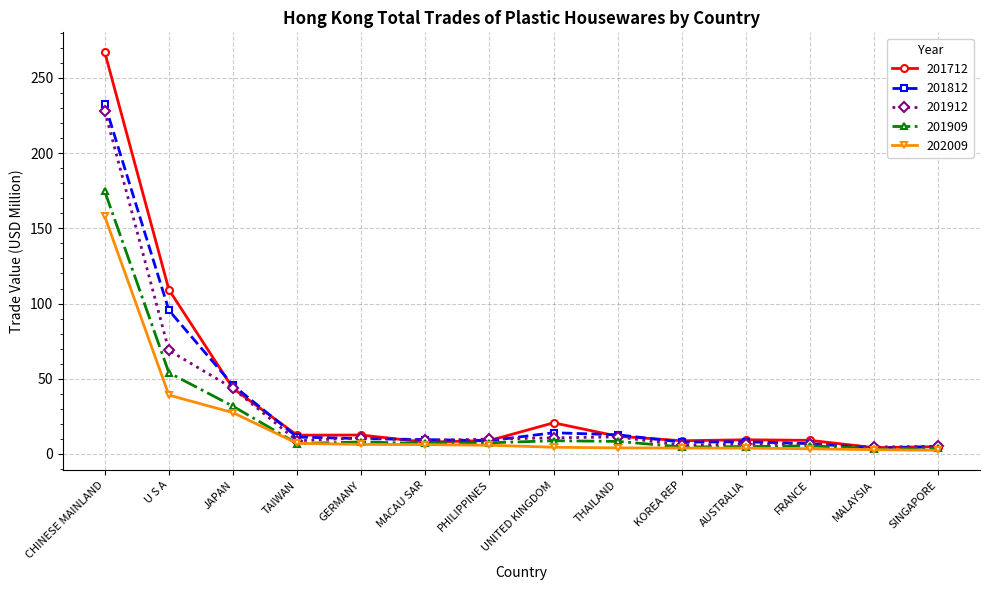

What is the smallest value displayed?

2.5